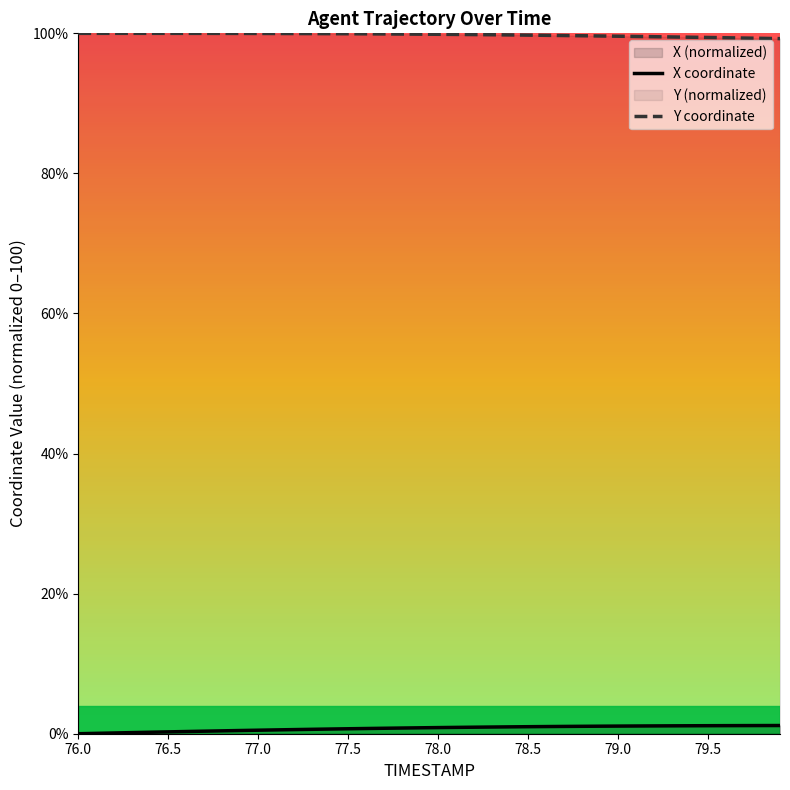

What is the greatest value displayed?

100.0